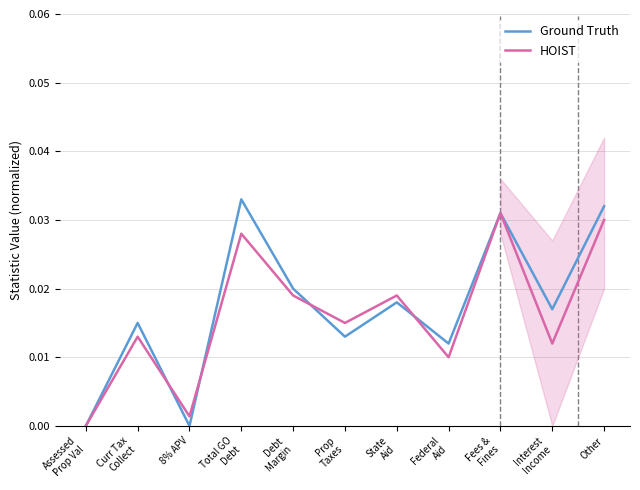

In HOIST, how many points are lower than both neighbors (excluding endpoints)?

4